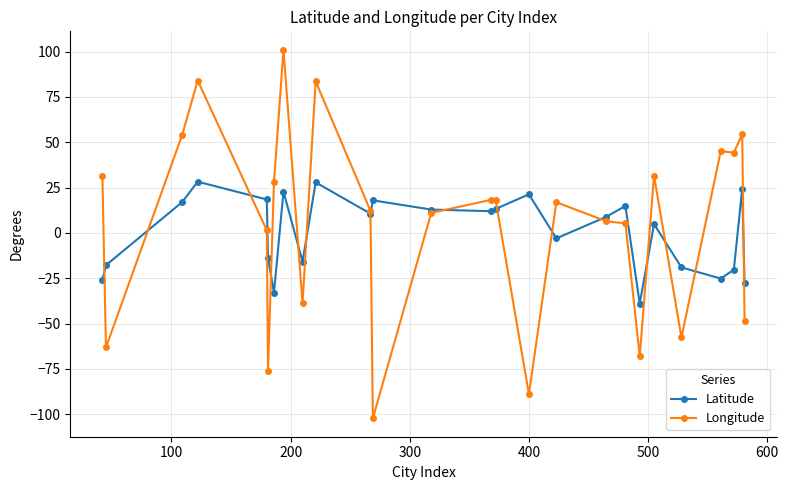

True or false: Latitude has more than 2 points higher than both neighbors.

True